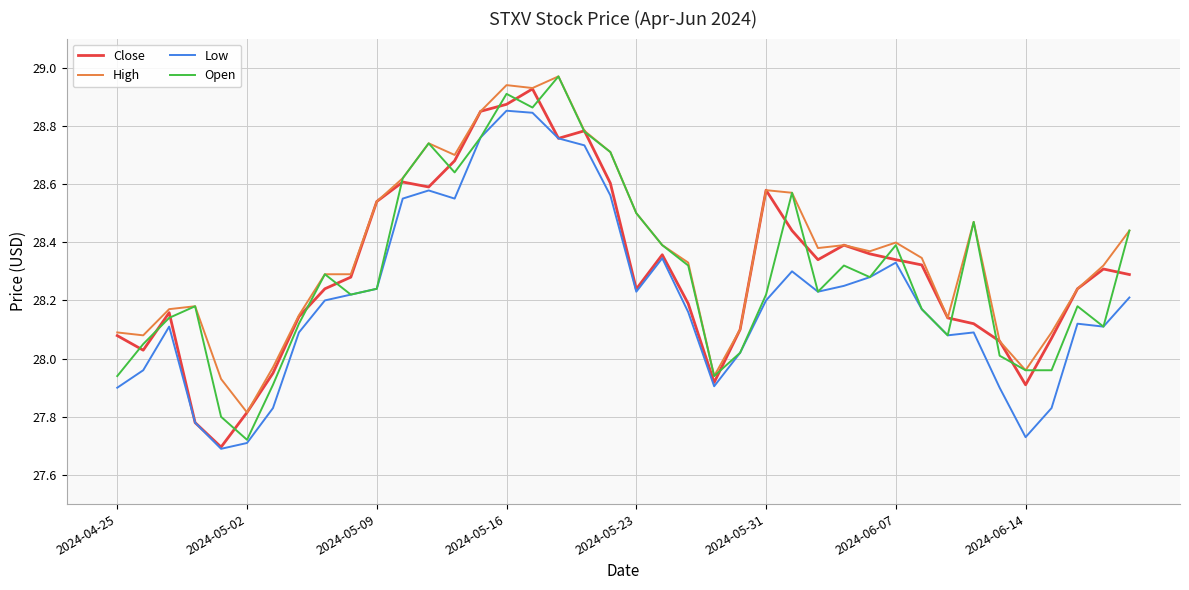

True or false: High has more than 0 points higher than both neighbors.

True